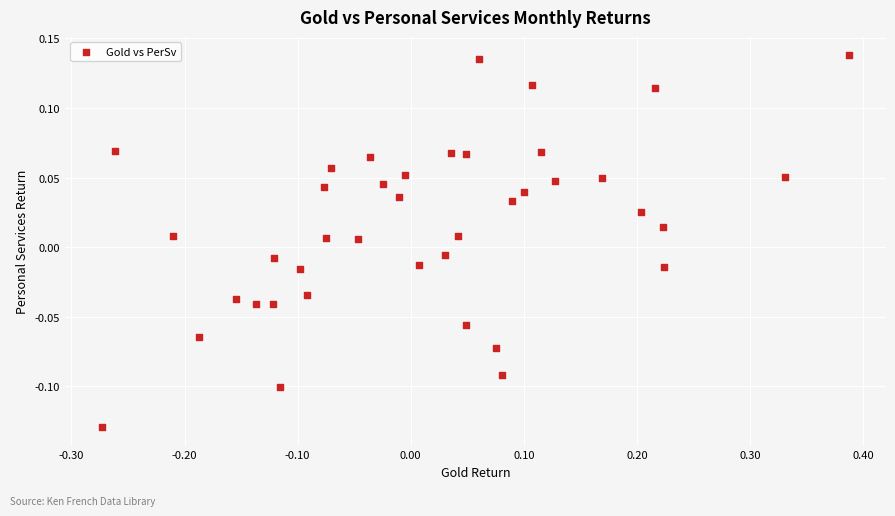

What is the range of X values (max minus min)?

0.7